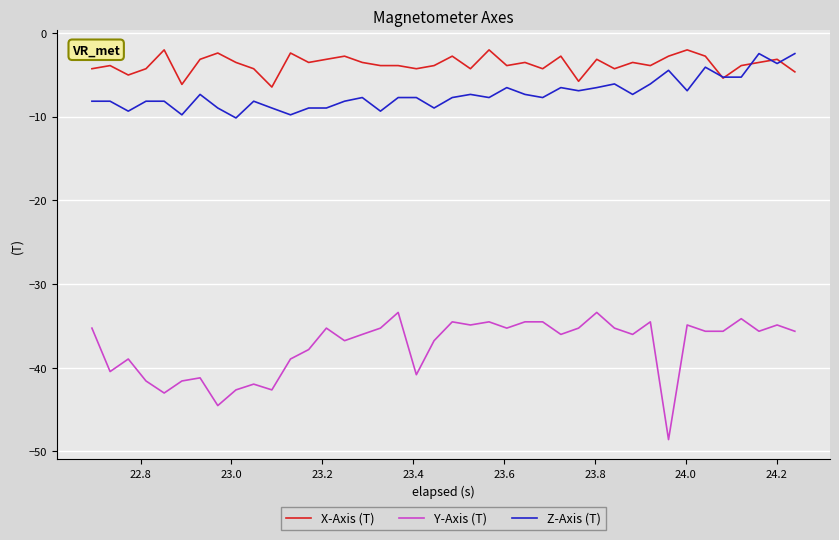

What is the smallest value displayed?

-48.6